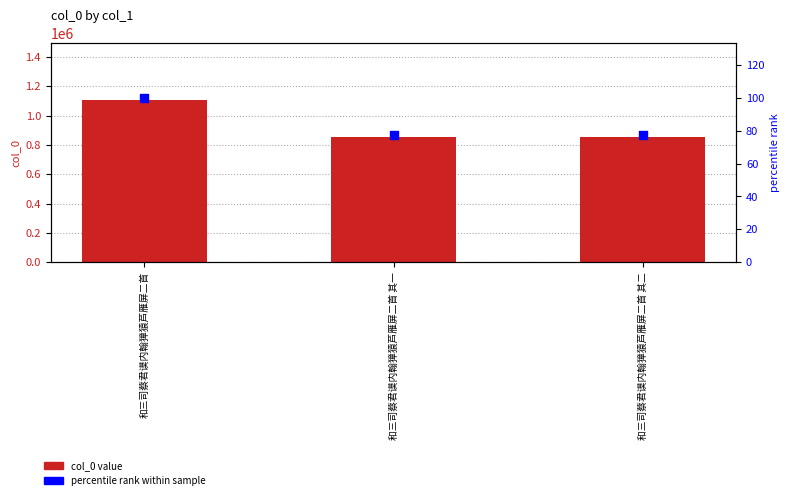

Which series reaches the maximum Y coordinate?

col_0